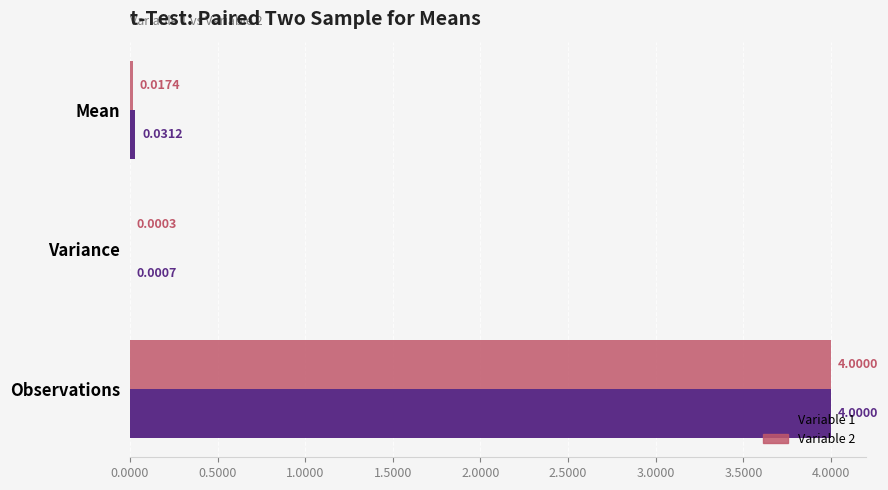

At which label is Variable 1 closest to 2?

Mean